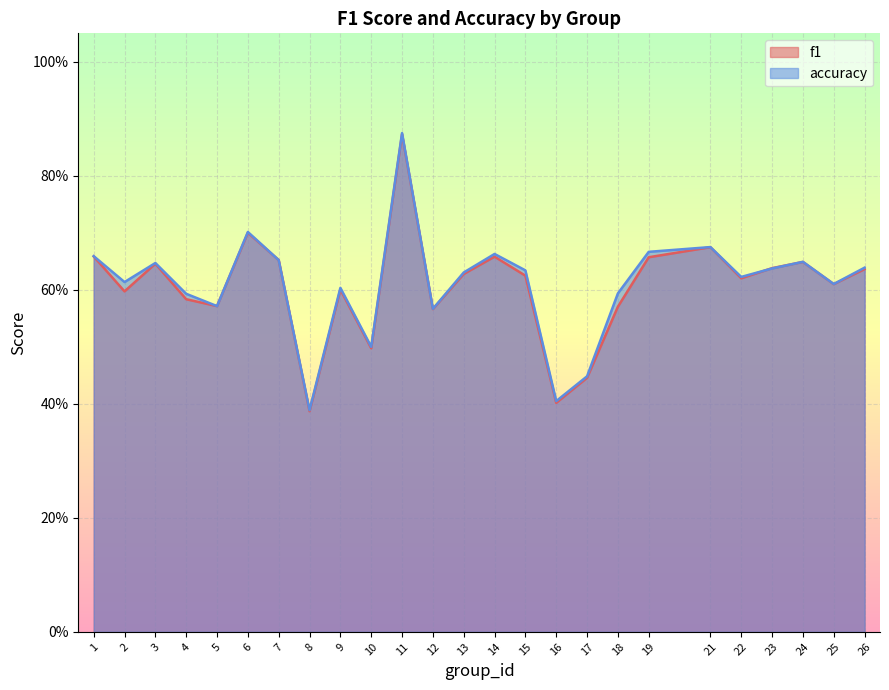

What is the total value across all series at 7?

1.3